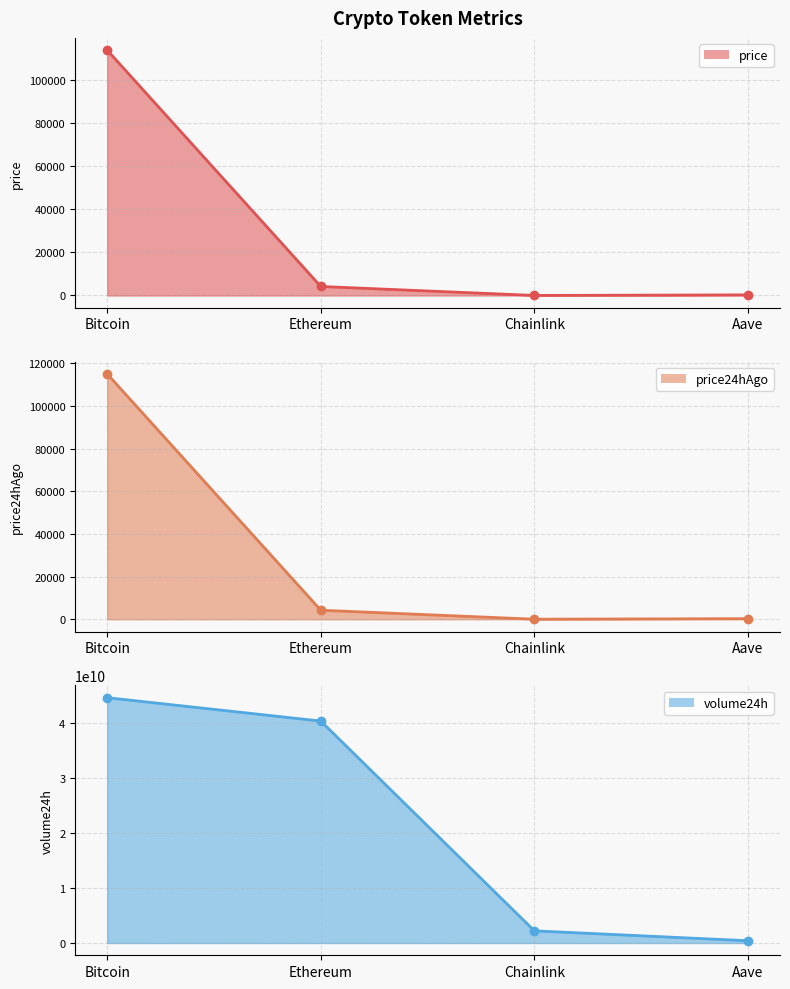

Is the value of volume24h line at Chainlink greater than the value of price24hAgo line at Ethereum?

Yes